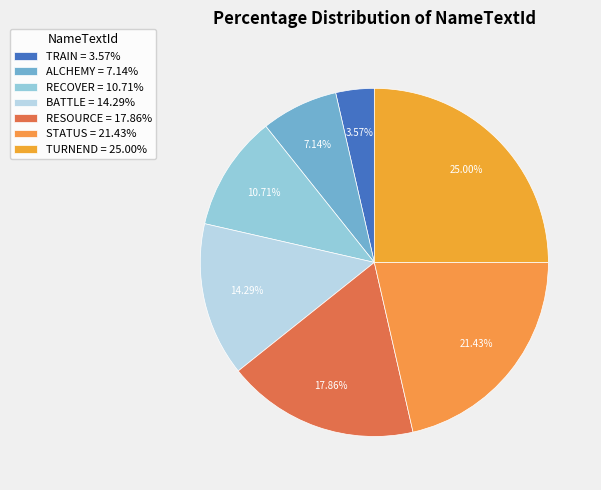

Rank the categories by value from highest to lowest.

TURNEND, STATUS, RESOURCE, BATTLE, RECOVER, ALCHEMY, TRAIN